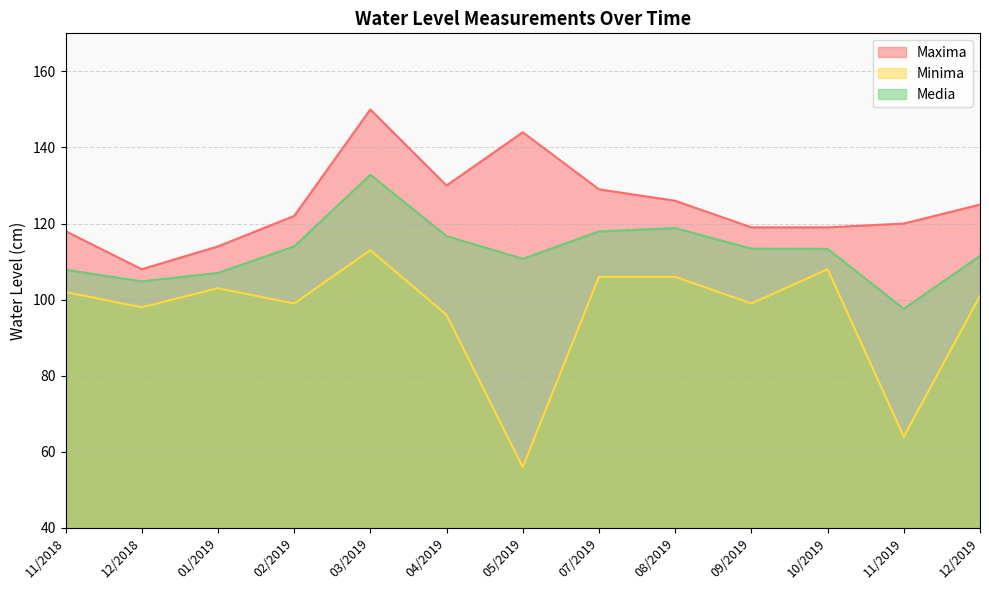

Which category has the highest value in the Maxima series?

03/2019